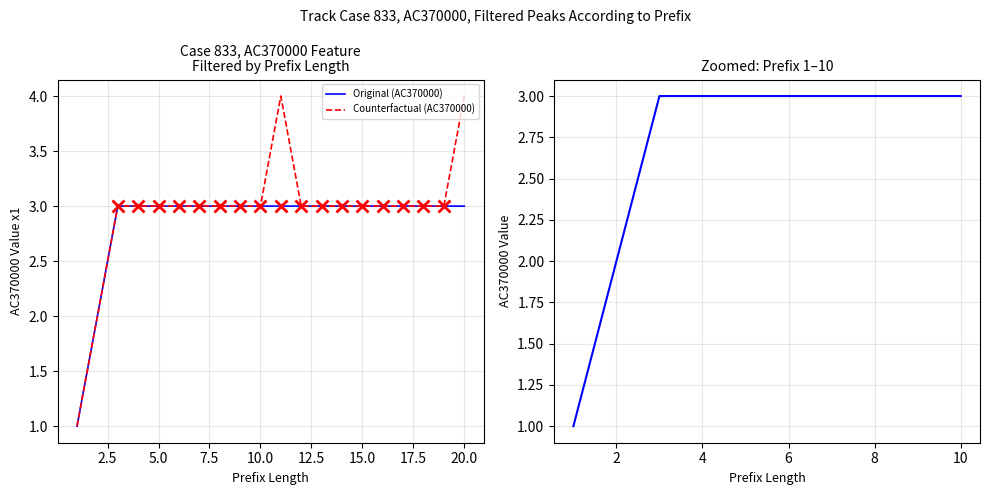

Is it true that Original (AC370000) equals 3 at 11?

True